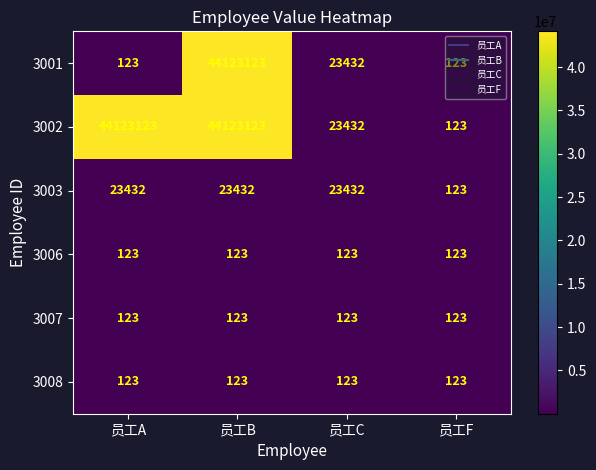

What is the minimum value shown in the chart?

123